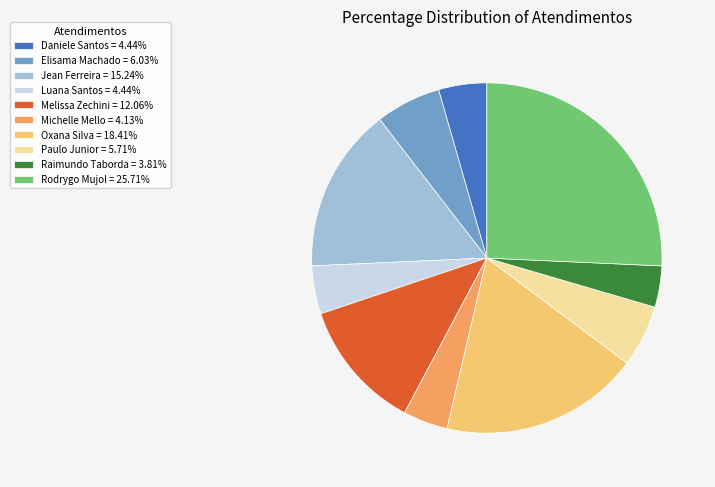

Is there a majority slice in this chart?

No